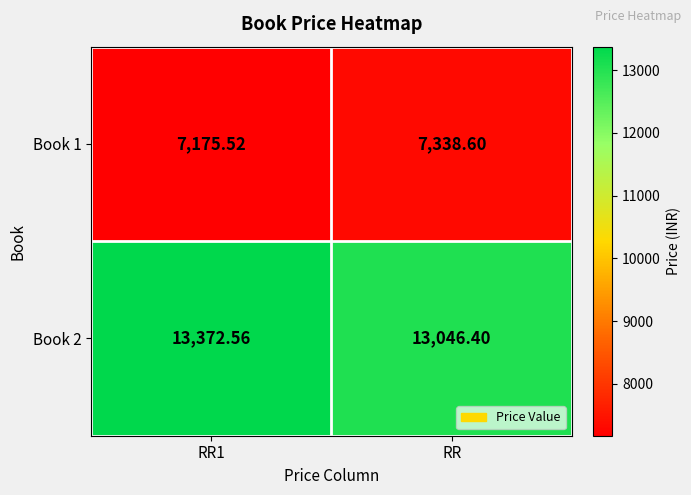

Which category has the highest value in the Book 1 series?

RR